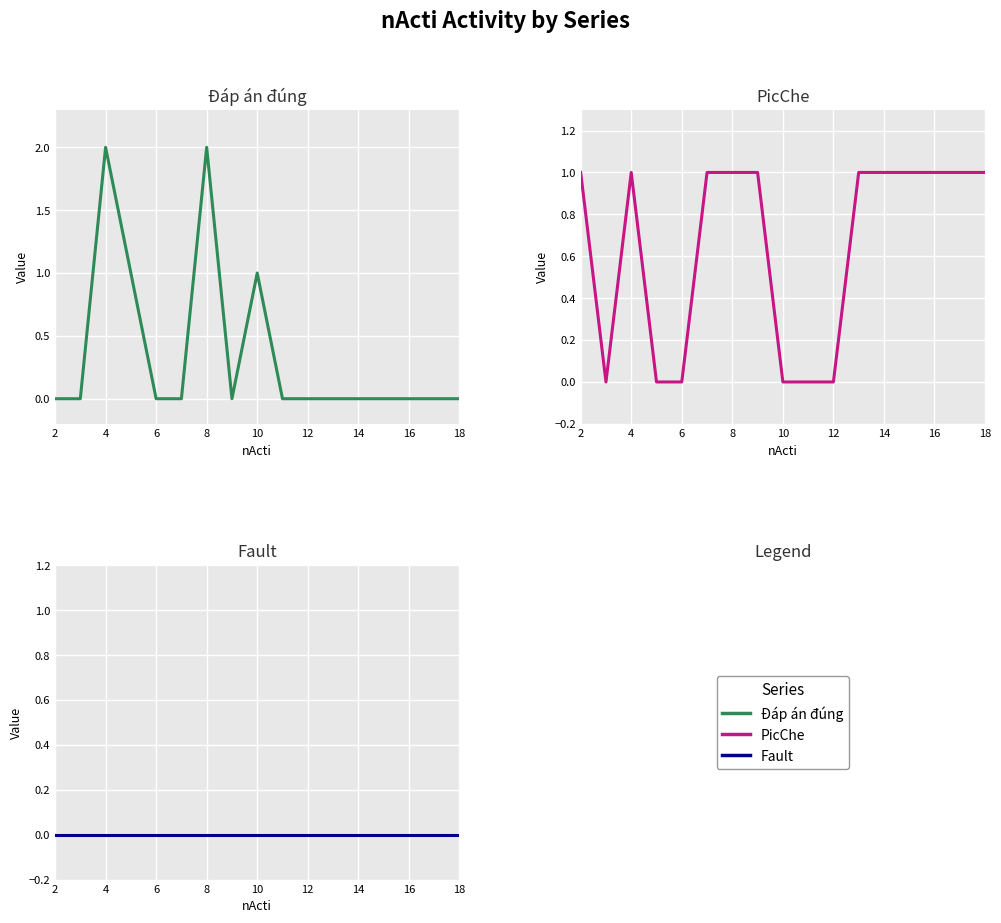

How many lines are shown in the chart?

3